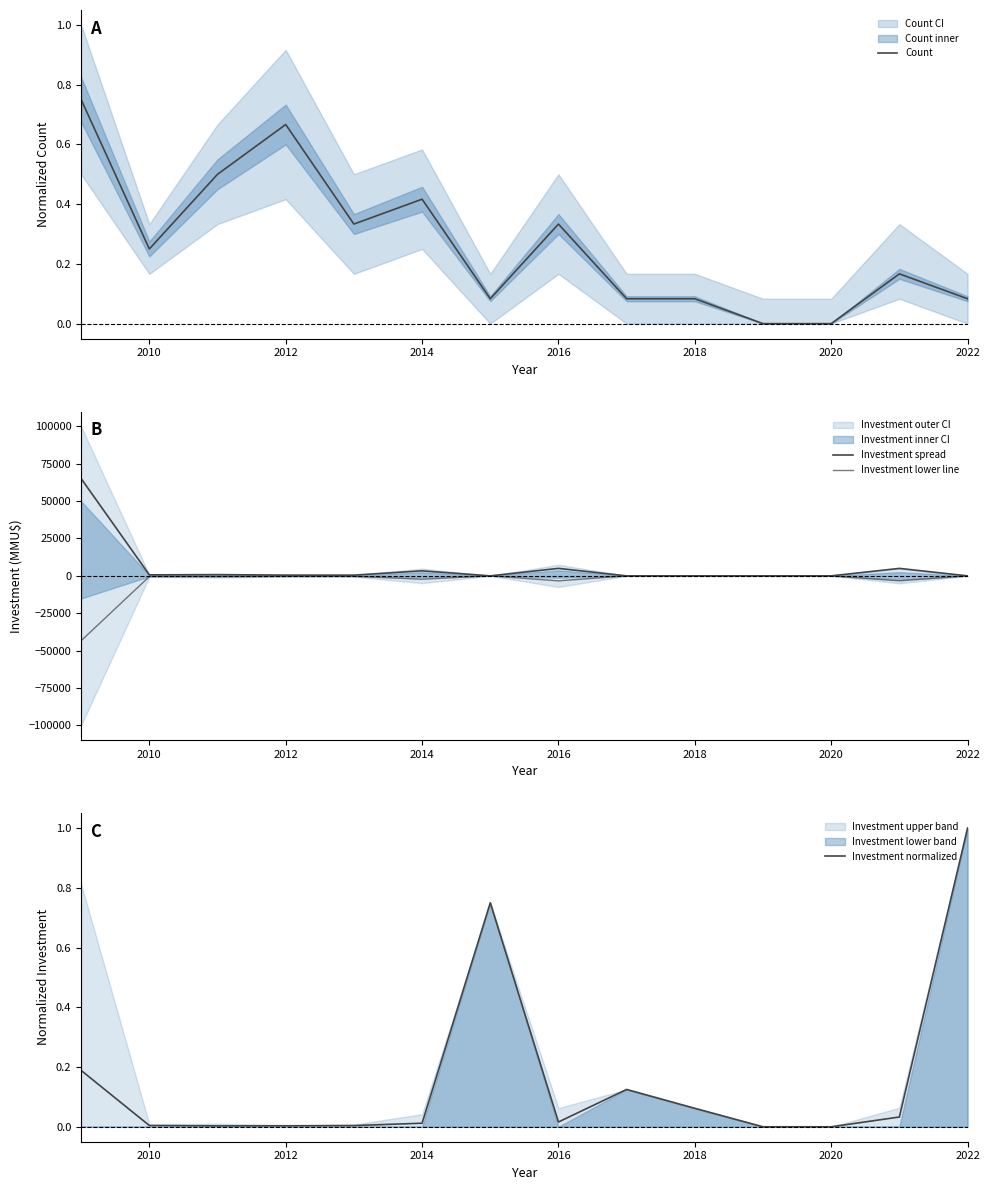

What is the minimum value shown in the chart?

-43333.3